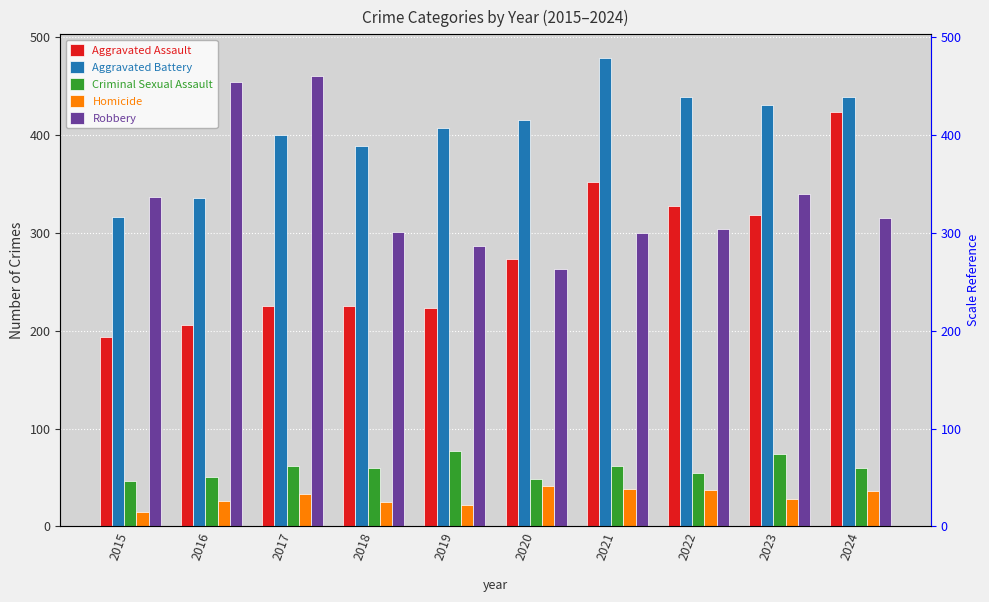

Which label corresponds to the largest value in the chart?

2021